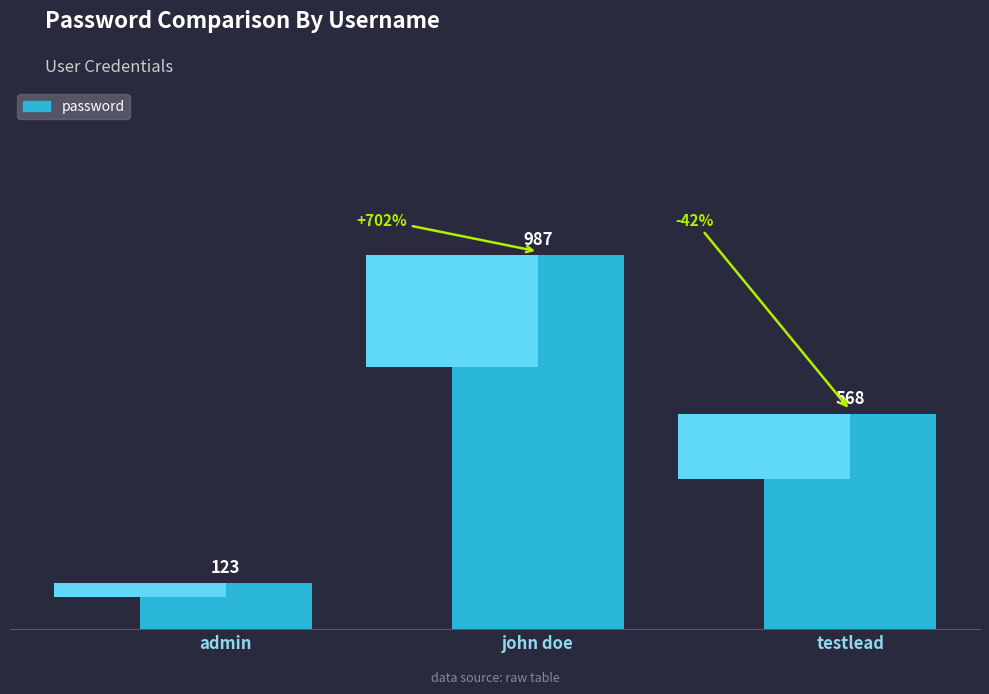

Are the bars horizontal?

No